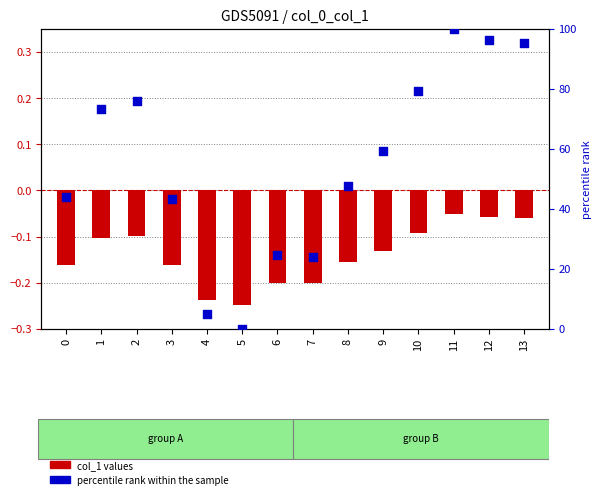

At which category is the sum across all series the highest?

11